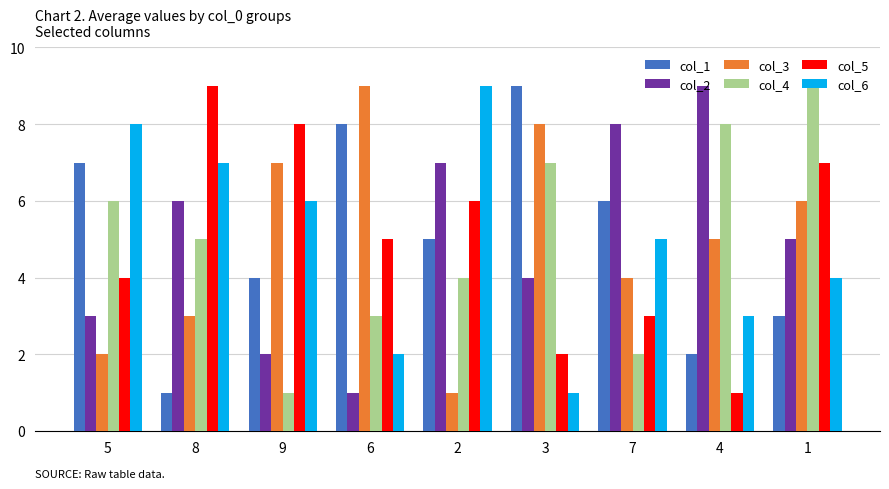

Reading left to right, transcribe all the data shown in this chart.

col_1: 7	1	4	8	5	9	6	2	3
col_2: 3	6	2	1	7	4	8	9	5
col_3: 2	3	7	9	1	8	4	5	6
col_4: 6	5	1	3	4	7	2	8	9
col_5: 4	9	8	5	6	2	3	1	7
col_6: 8	7	6	2	9	1	5	3	4